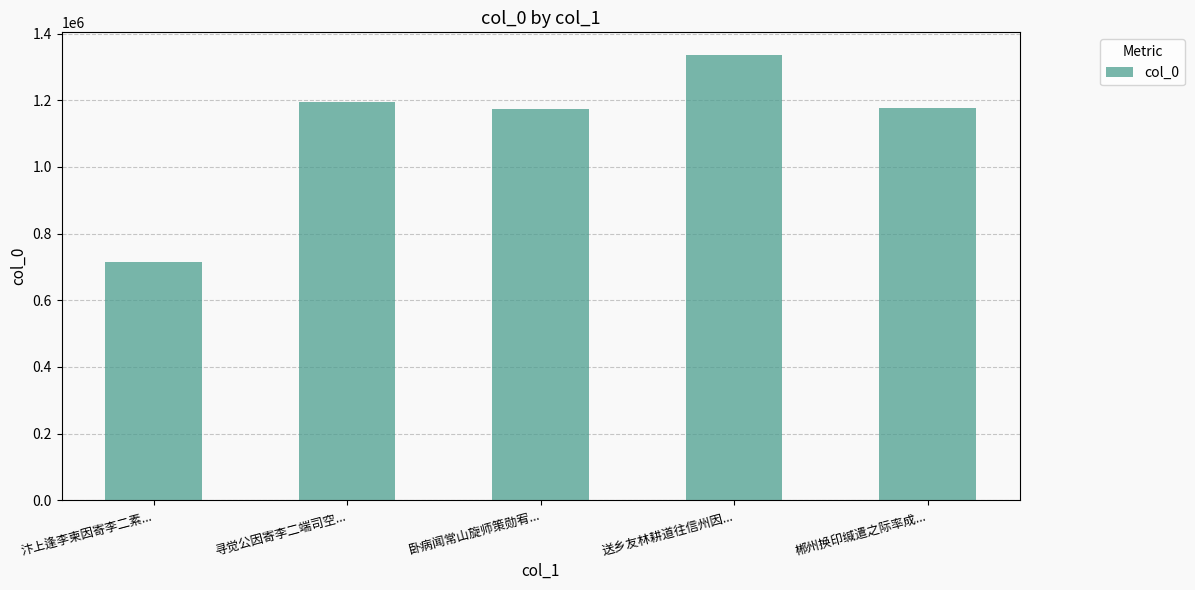

How many bars are there in total?

5